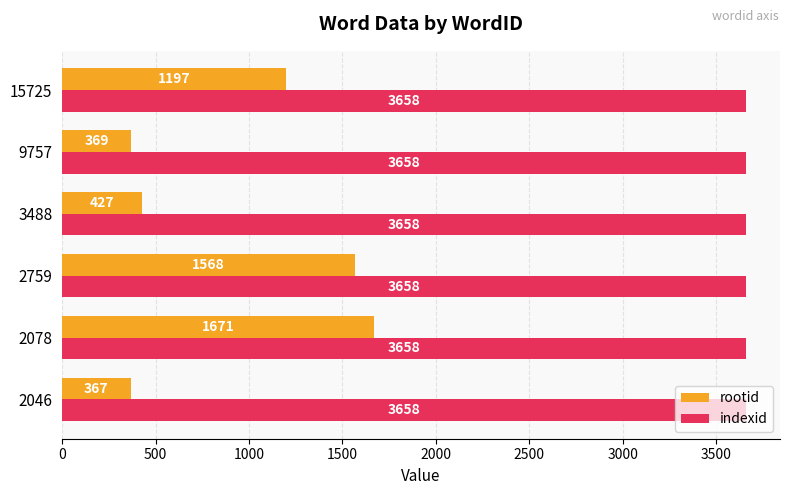

What is the sum of all rootid values?

5599